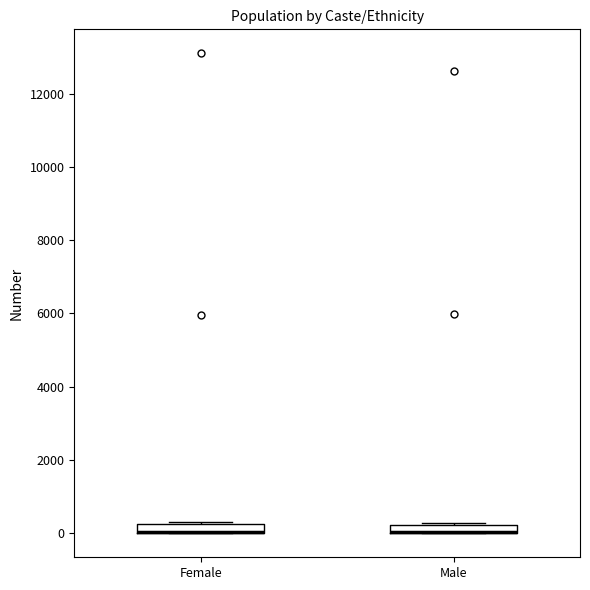

Where is the lower edge of the box for Female on the y-axis? The values are not printed on the chart, so give them approximately, as read against the axis.

0